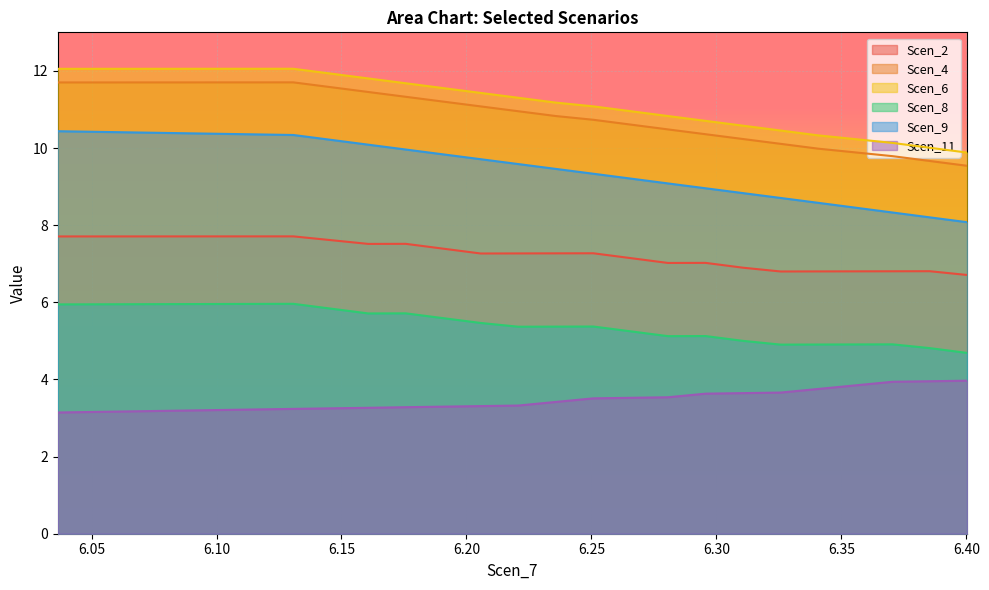

What is the lowest value of the Scen_8 series?

4.7